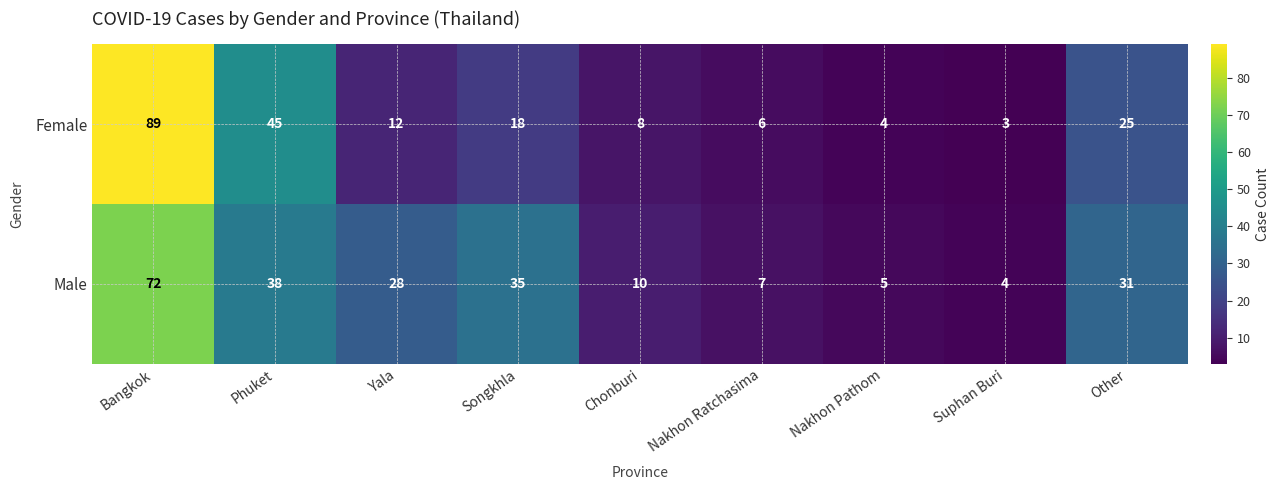

Which series has the widest spread of values?

Female